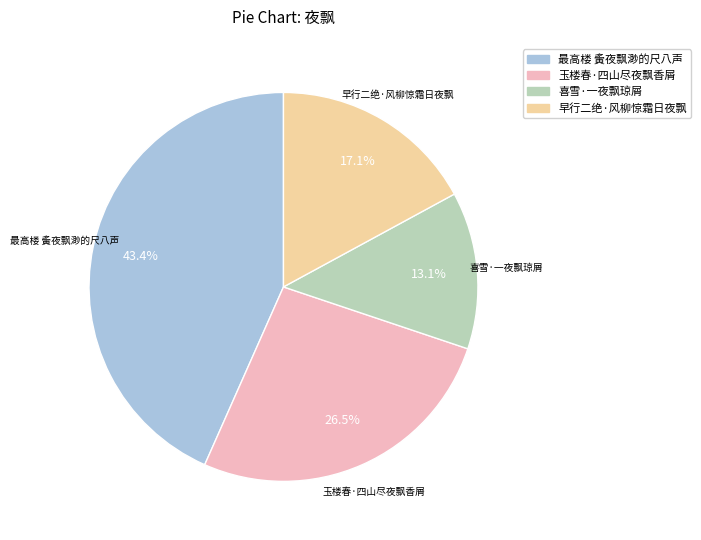

Do 早行二绝·风柳惊霜日夜飘 and 玉楼春·四山尽夜飘香屑 together represent more than half of the pie?

No